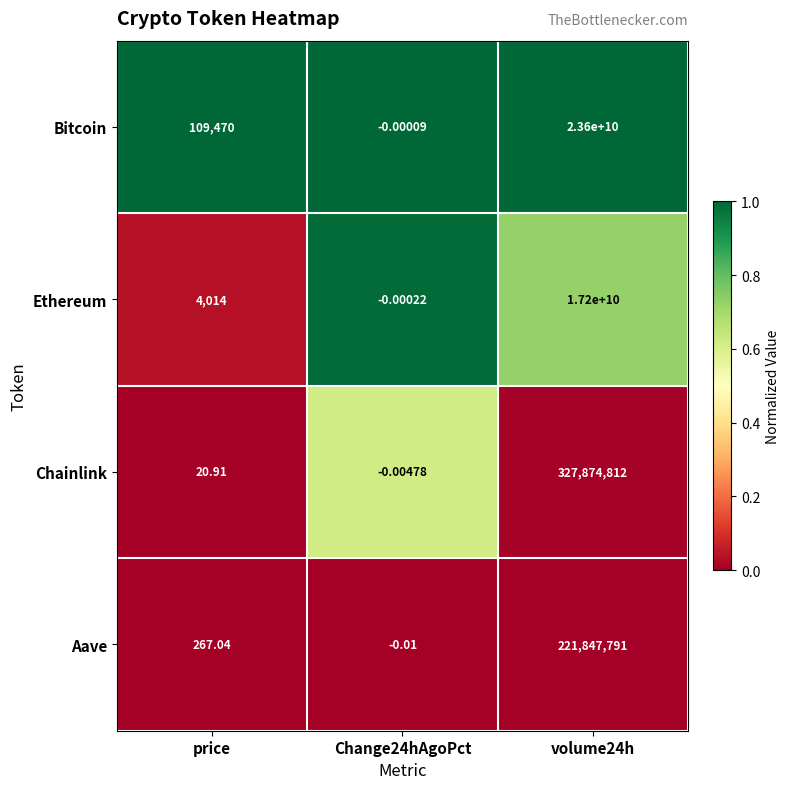

Which series has the largest total across all categories?

Bitcoin